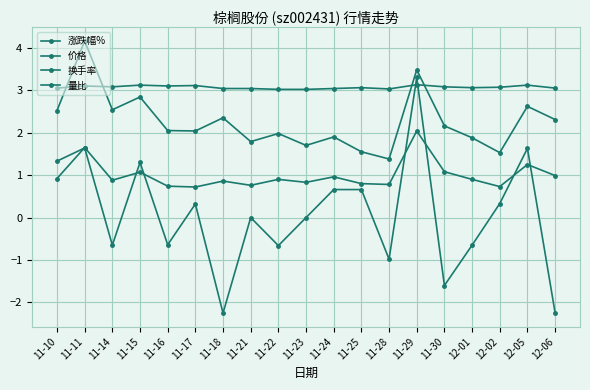

Where do 价格 and 涨跌幅% first cross each other?

11-28 and 11-29